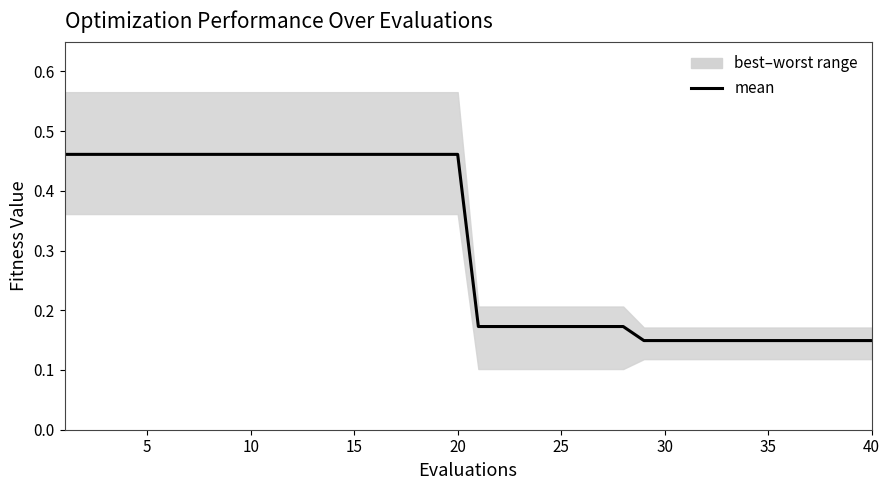

The value of mean at 18 is 0.7. True or false?

False